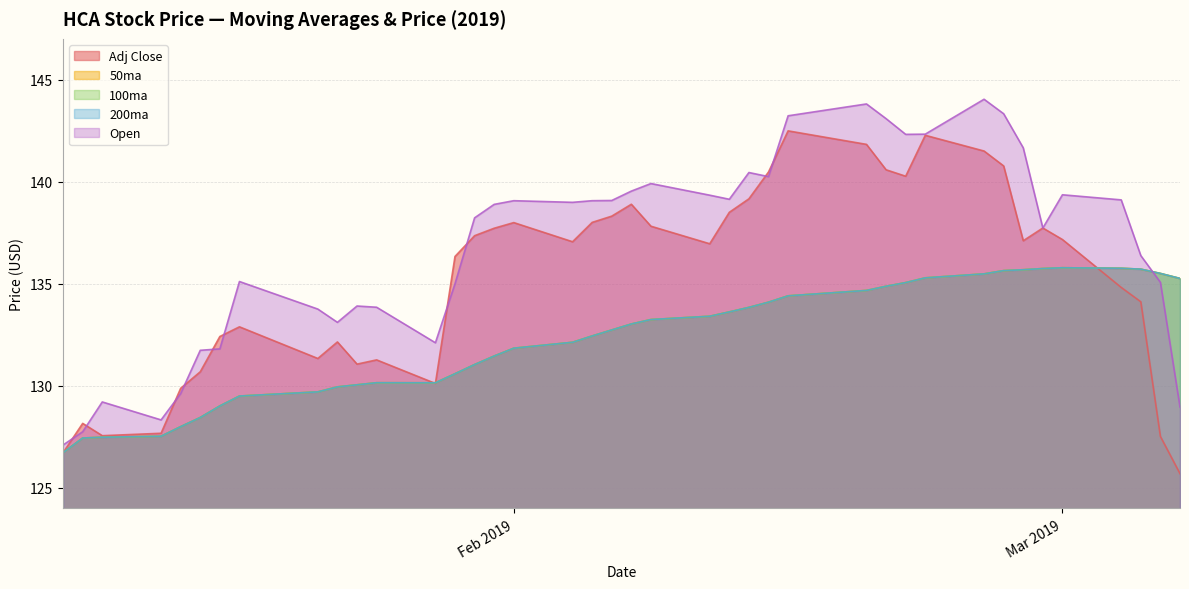

Does the chart have visible grid lines?

Yes